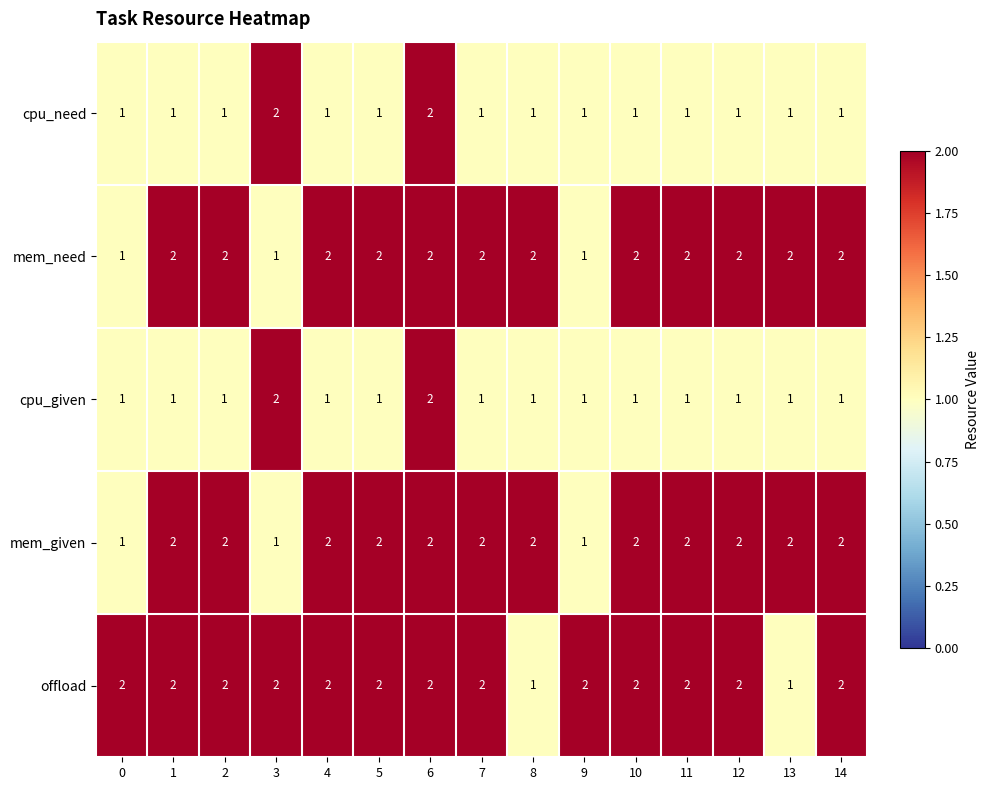

What is the total value across all series at 13?

7